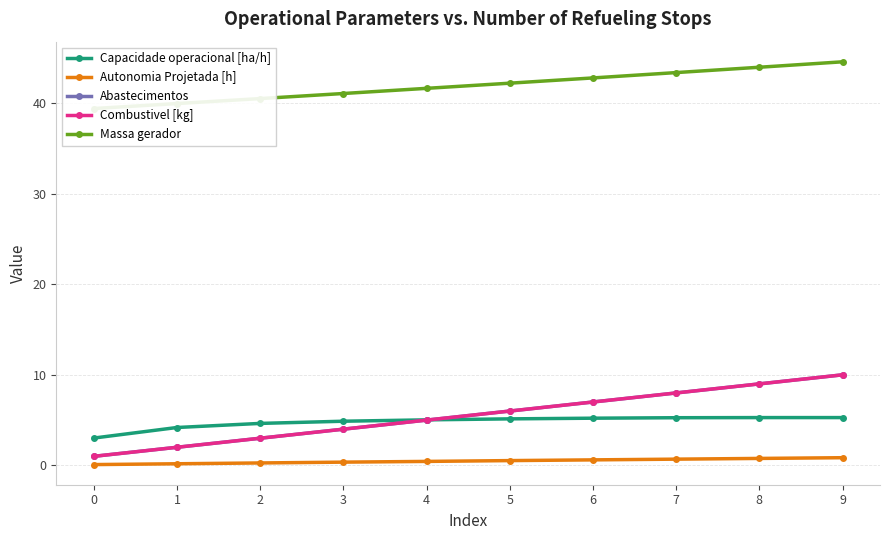

What are all the series names shown in the legend?

Capacidade operacional [ha/h], Autonomia Projetada [h], Abastecimentos, Combustivel [kg], Massa gerador